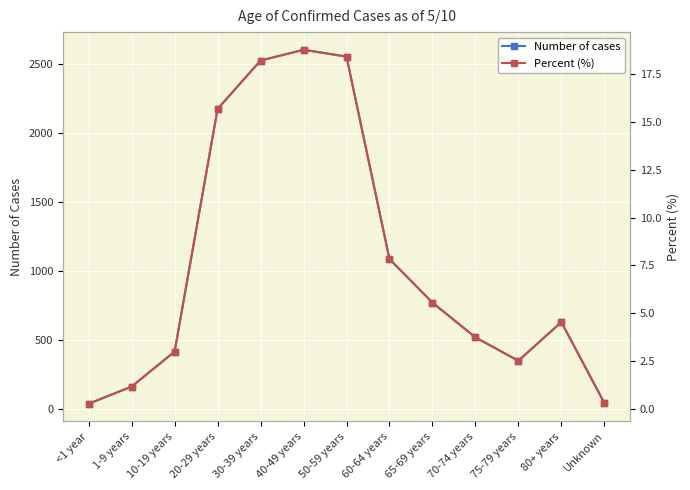

Reading right to left, what are all the values shown in this chart?

Number of cases: 41.0	628.0	347.0	517.0	769.0	1085.0	2554.0	2603.0	2525.0	2174.0	414.0	160.0	35.0
Percent (%): 0.3	4.5	2.5	3.7	5.6	7.8	18.4	18.8	18.2	15.7	3.0	1.2	0.3